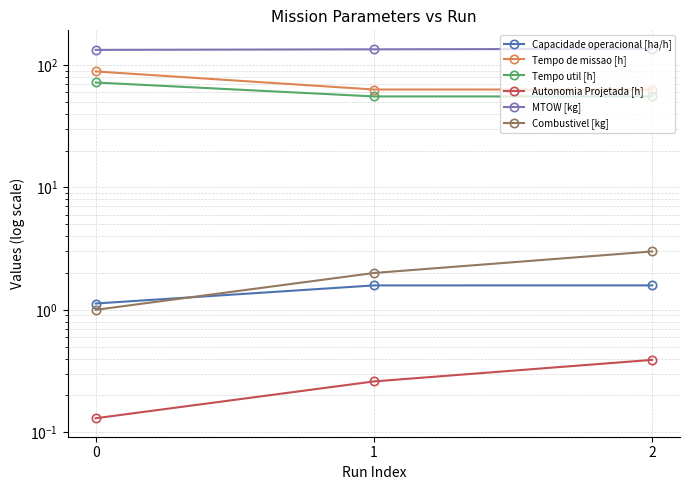

Reading left to right, what are all the values shown in this chart?

Capacidade operacional [ha/h]: 1.1	1.6	1.6
Tempo de missao [h]: 88.8	63.2	63.1
Tempo util [h]: 72.1	55.5	55.4
Autonomia Projetada [h]: 0.1	0.3	0.4
MTOW [kg]: 133.2	134.6	135.9
Combustivel [kg]: 1.0	2.0	3.0